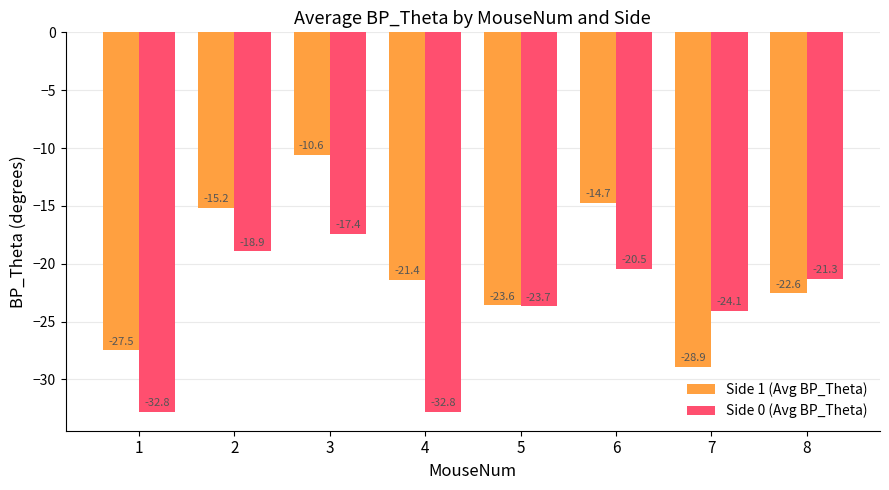

Reading right to left, extract all data points from this chart.

Side 1 (Avg BP_Theta): -22.6	-28.9	-14.7	-23.6	-21.4	-10.6	-15.2	-27.5
Side 0 (Avg BP_Theta): -21.3	-24.1	-20.5	-23.7	-32.8	-17.4	-18.9	-32.8